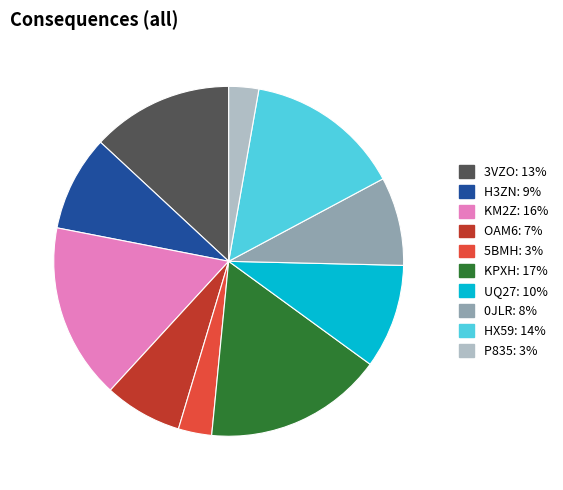

Do 0JLR and 5BMH together represent more than half of the pie?

No